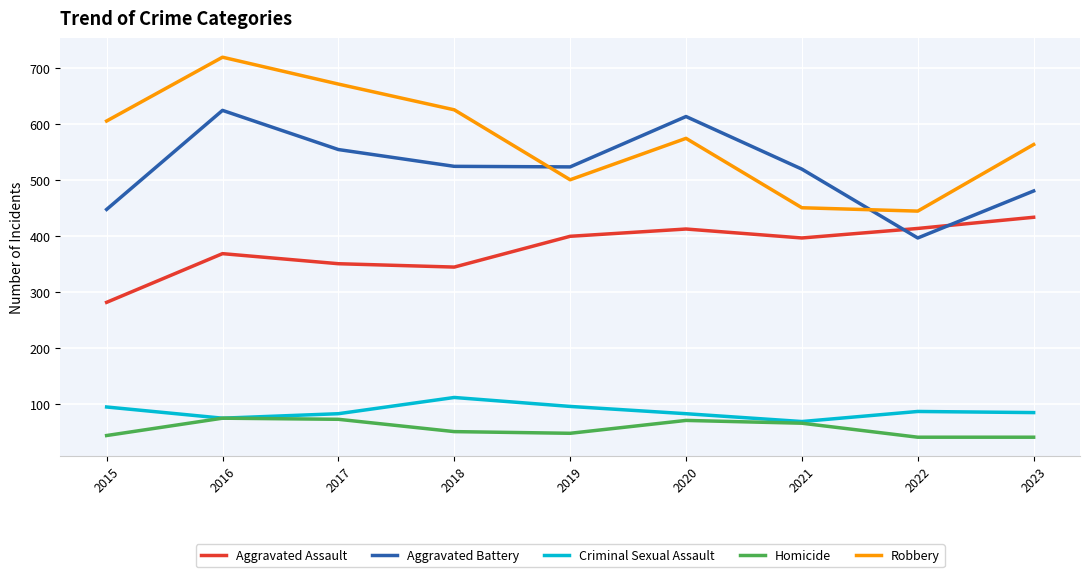

Which series has the largest range (max minus min)?

Robbery